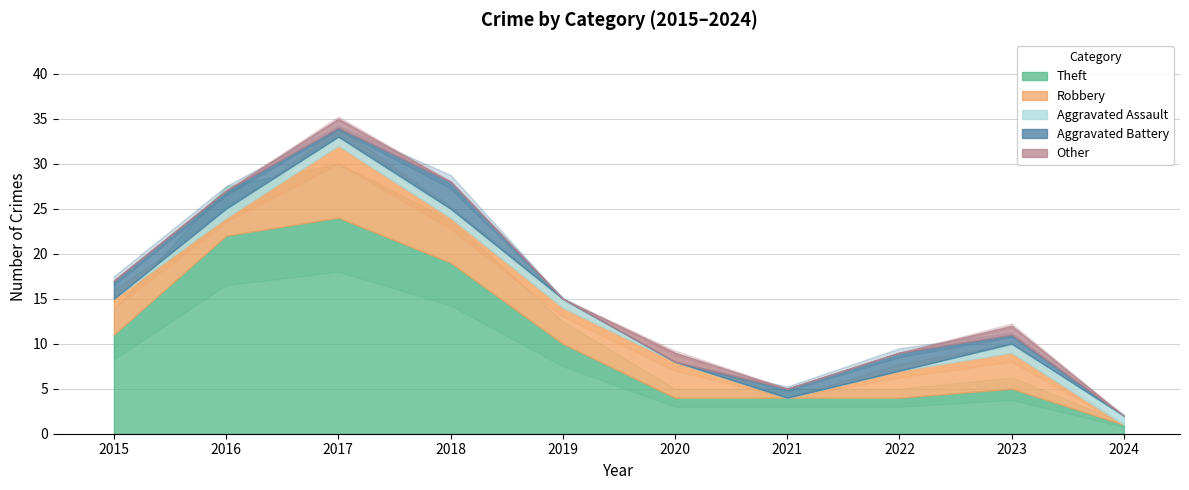

Between 2015 and 2024, which series saw the biggest shift?

Theft